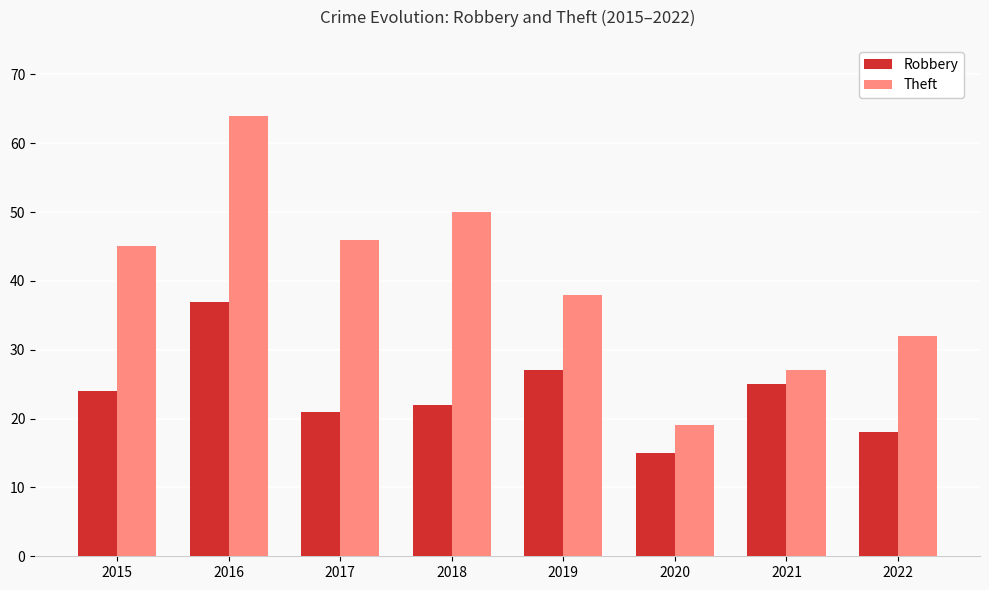

Count the number of data series in this chart.

2